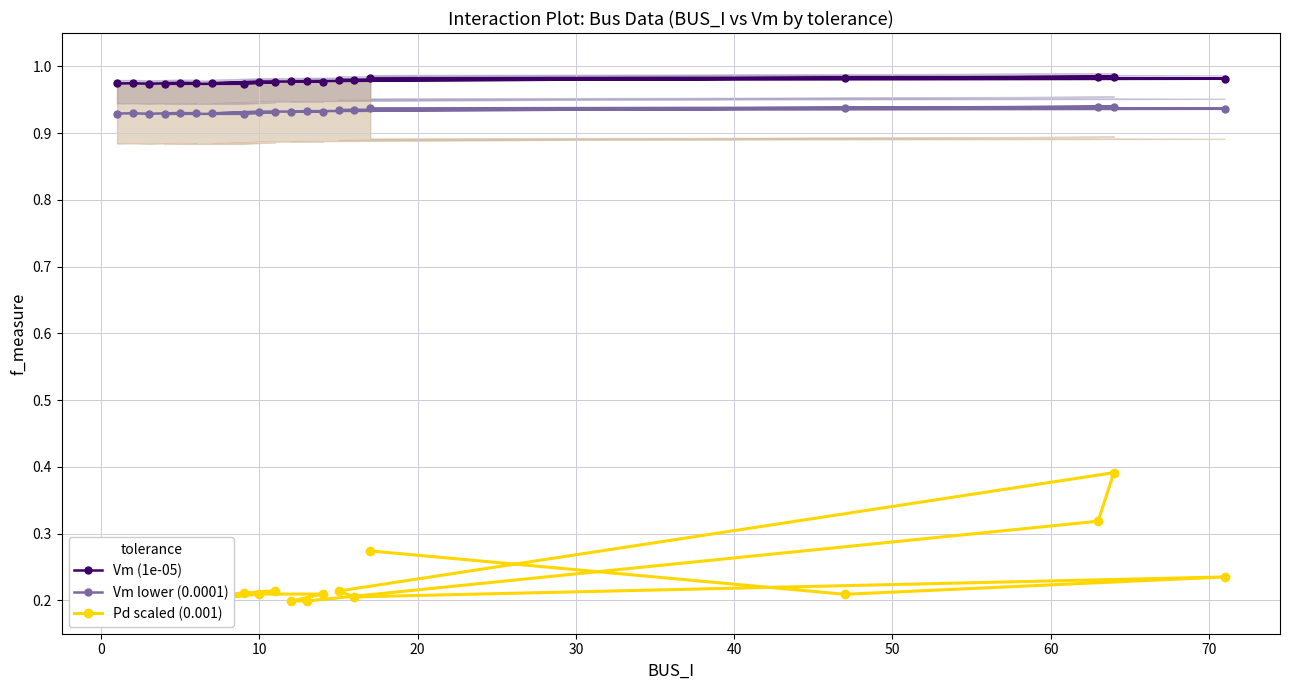

Count the Vm lower (0.0001) values in the range 0 to 1.

20